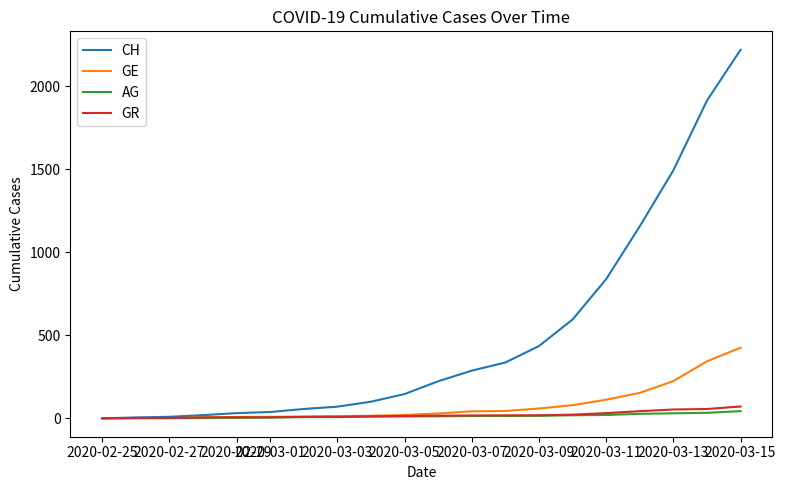

Which series has the largest range (max minus min)?

CH